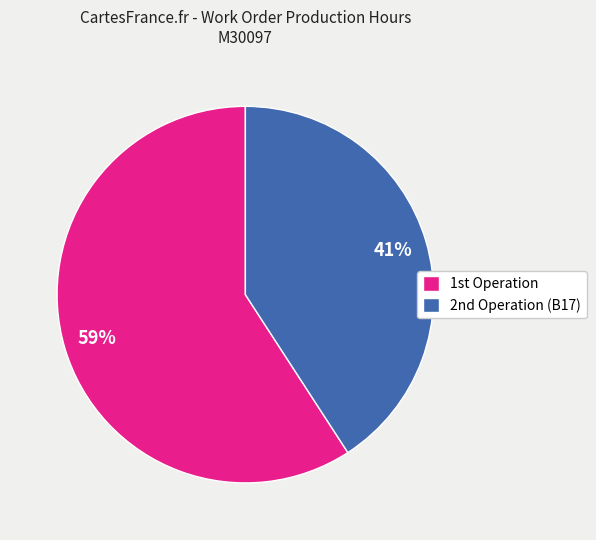

How many segments does this pie chart have?

2